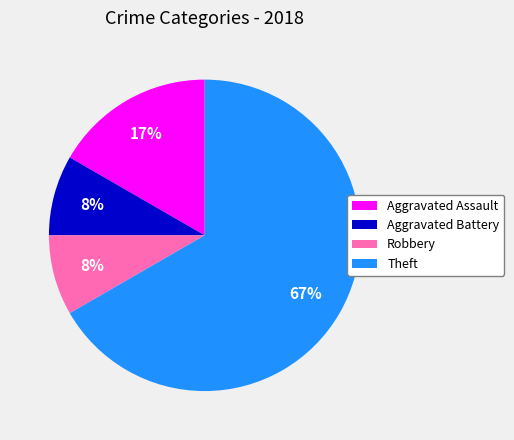

Is there any slice that represents more than half of the pie?

Yes